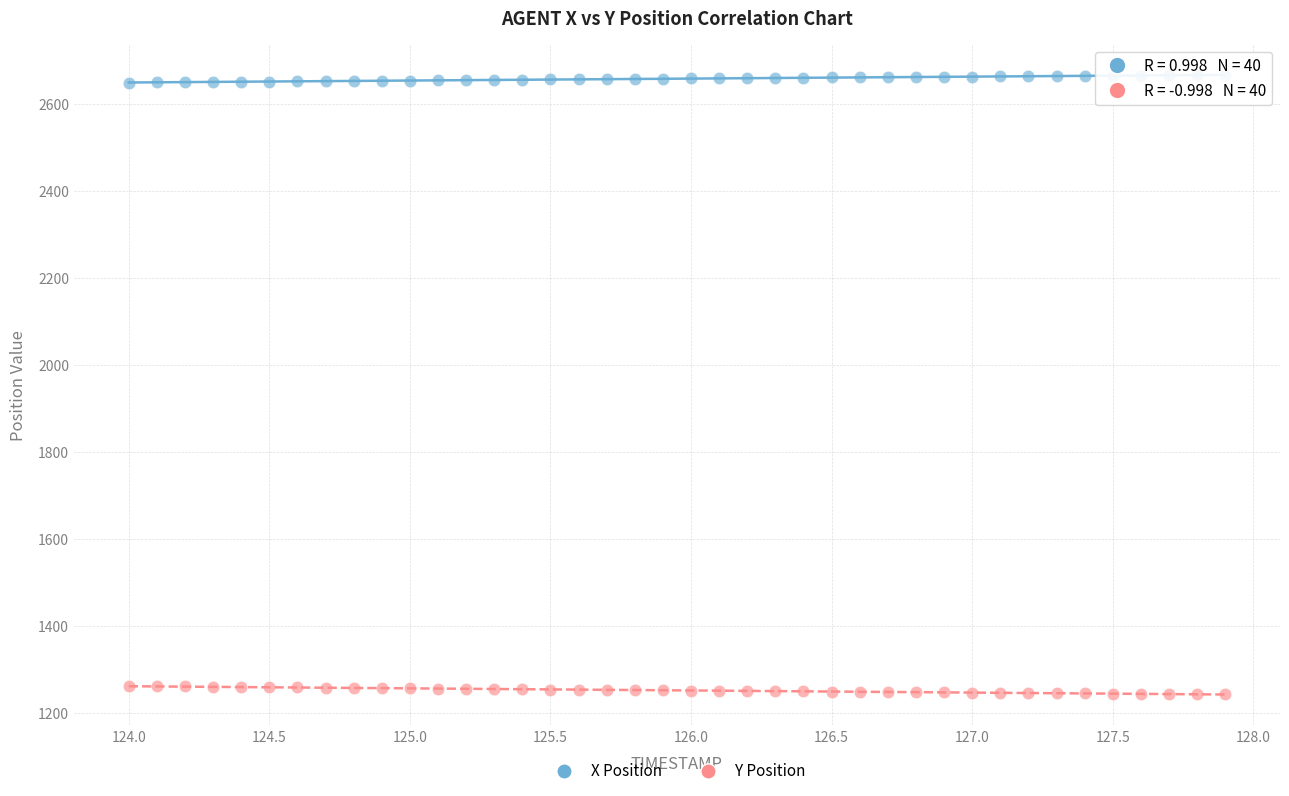

Which series reaches the minimum Y coordinate?

Y Position